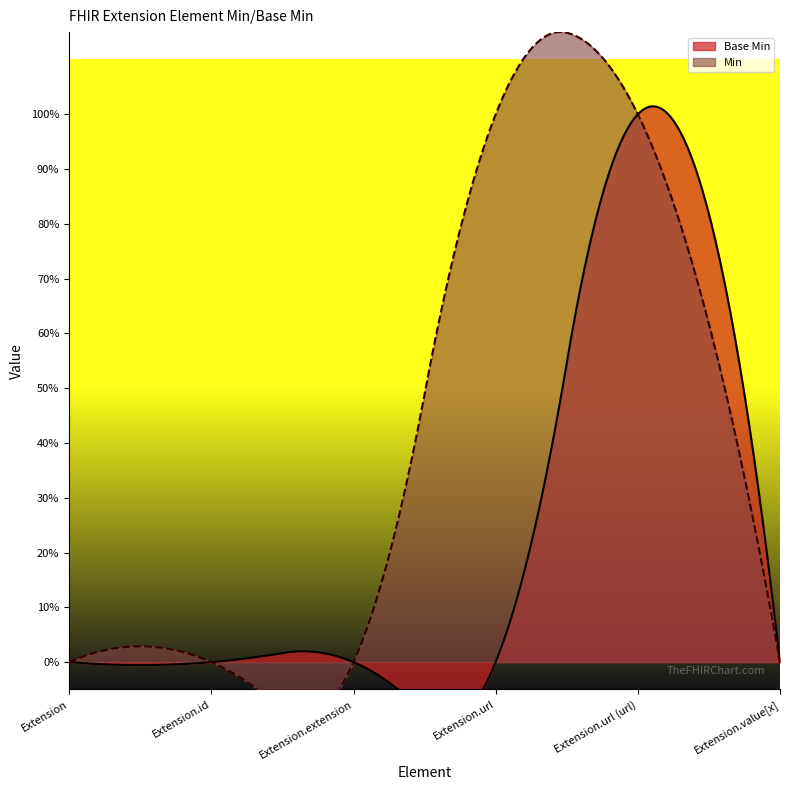

Is it true that the value at Extension.url is 0?

False